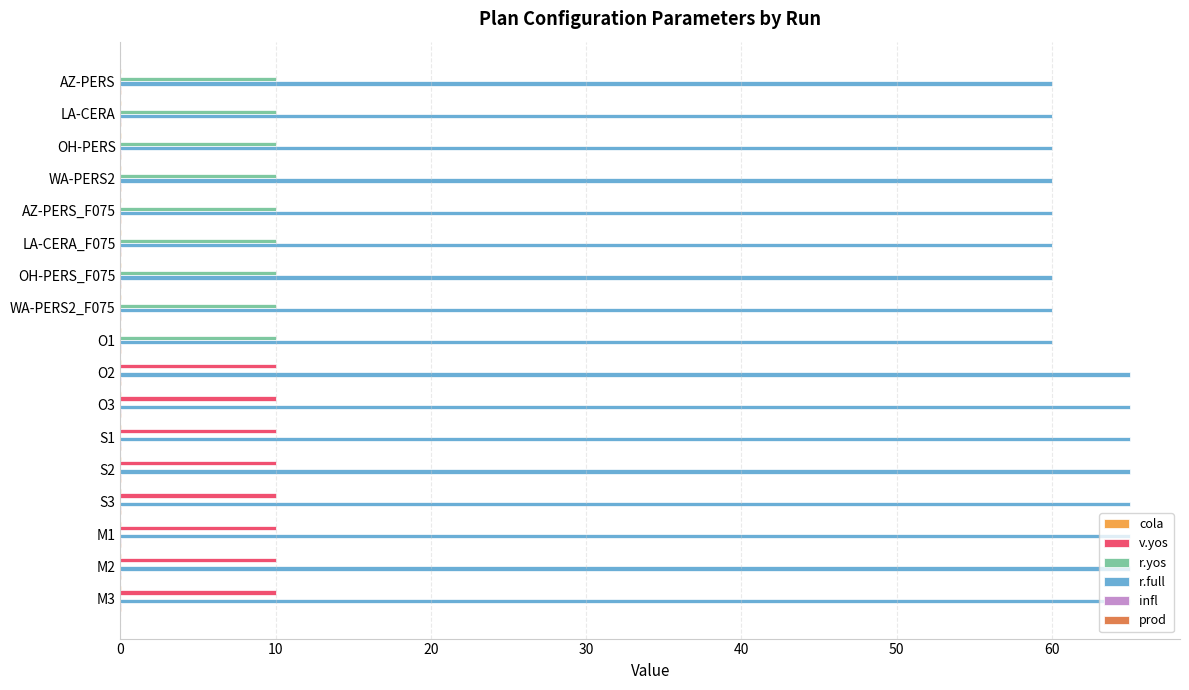

Which series has the largest total across all categories?

r.full